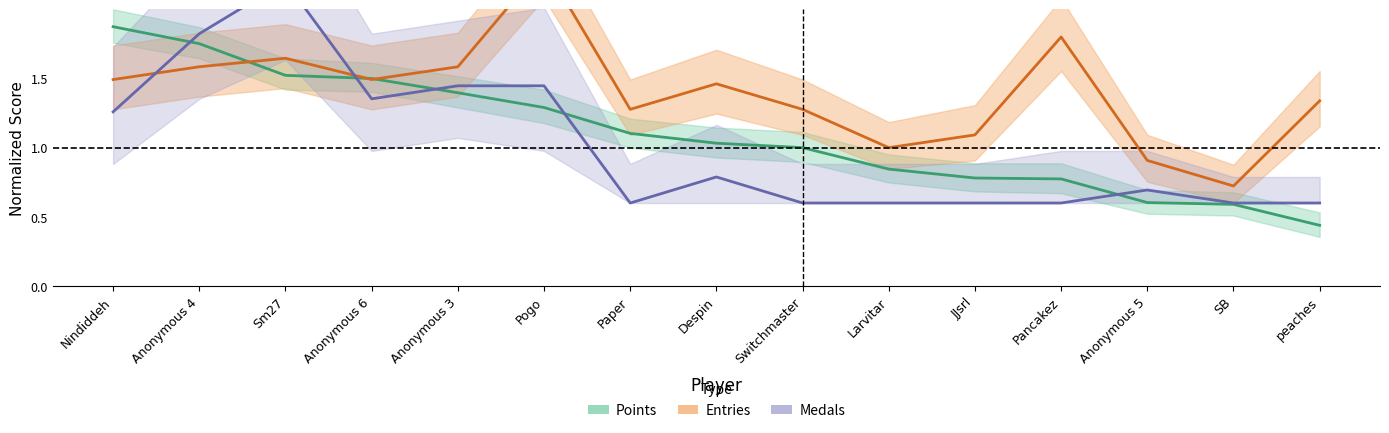

Where is the first local minimum for Entries (normalized)?

Anonymous 6